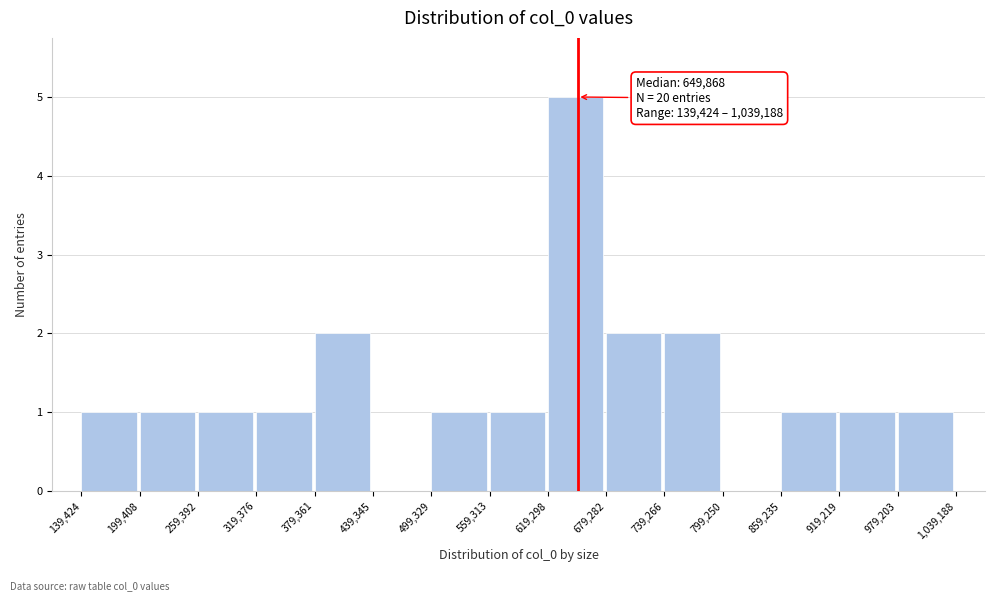

Which range on the x-axis has the tallest bar?

619,298 to 679,282